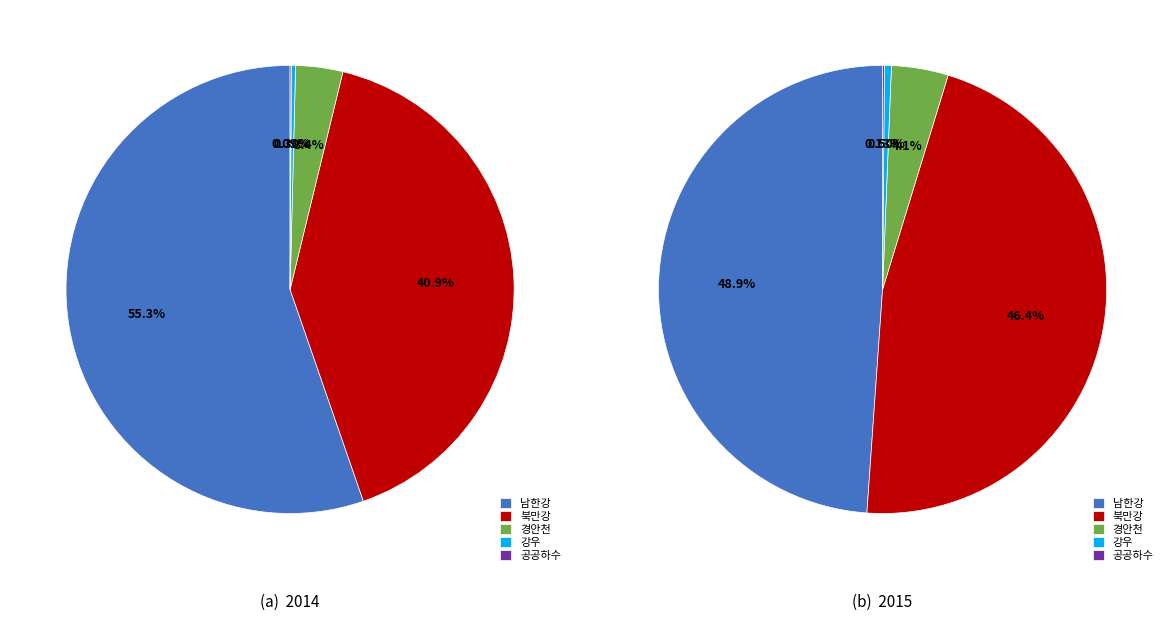

True or false: 199 accounts for 18% of the total.

False